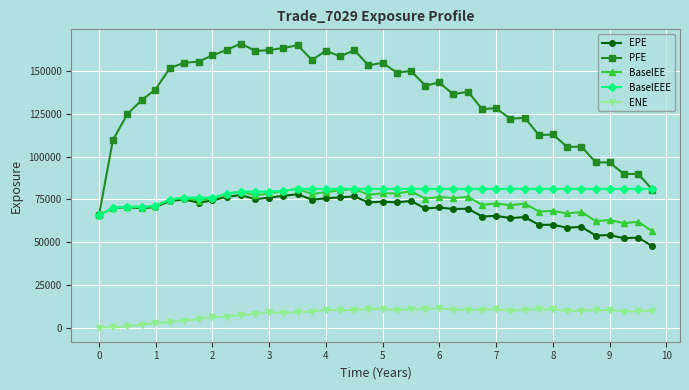

What is the highest value of the PFE series?

166217.0